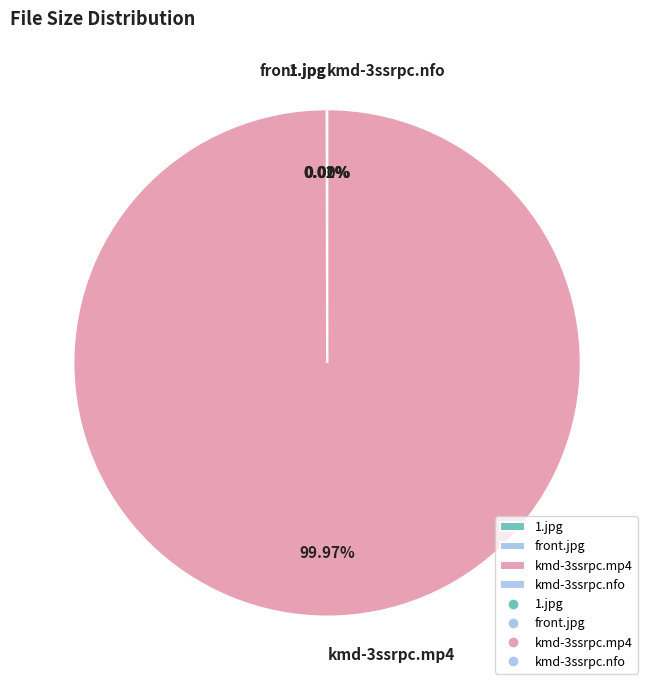

Does kmd-3ssrpc.mp4 account for over 50% of the chart?

Yes